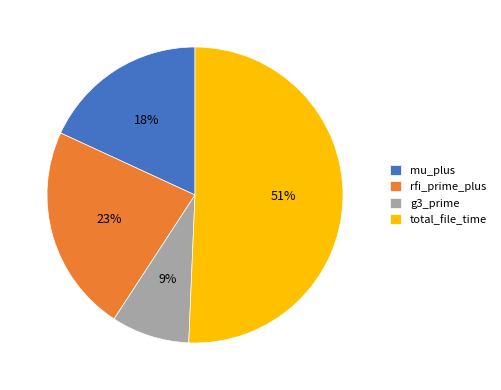

To the nearest percent, what is the average slice percentage?

25%